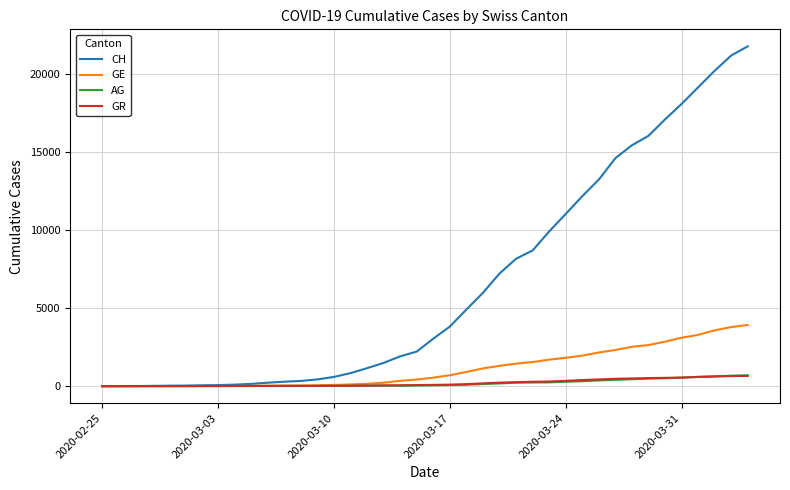

What is the highest value of the GR series?

657